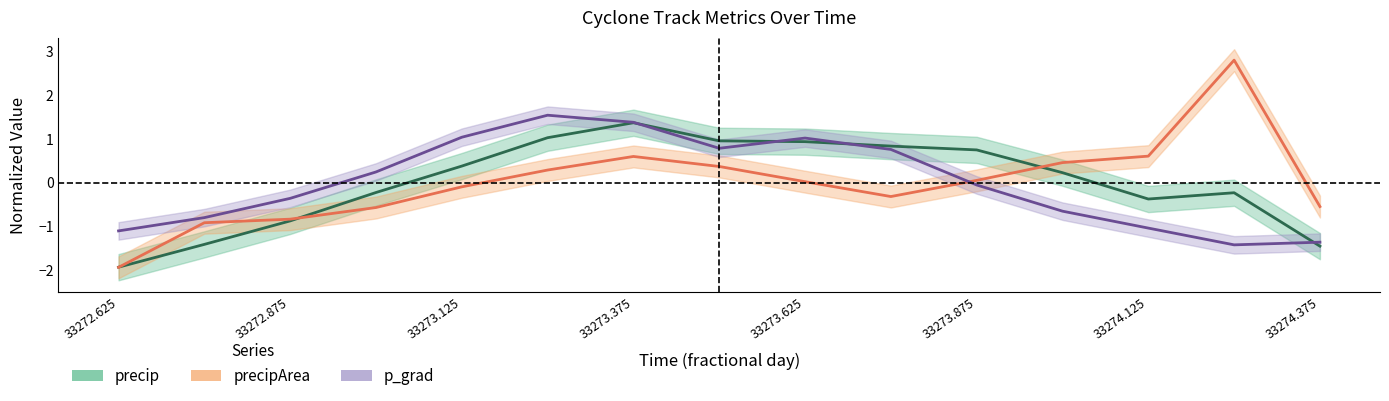

Count the number of data series in this chart.

3